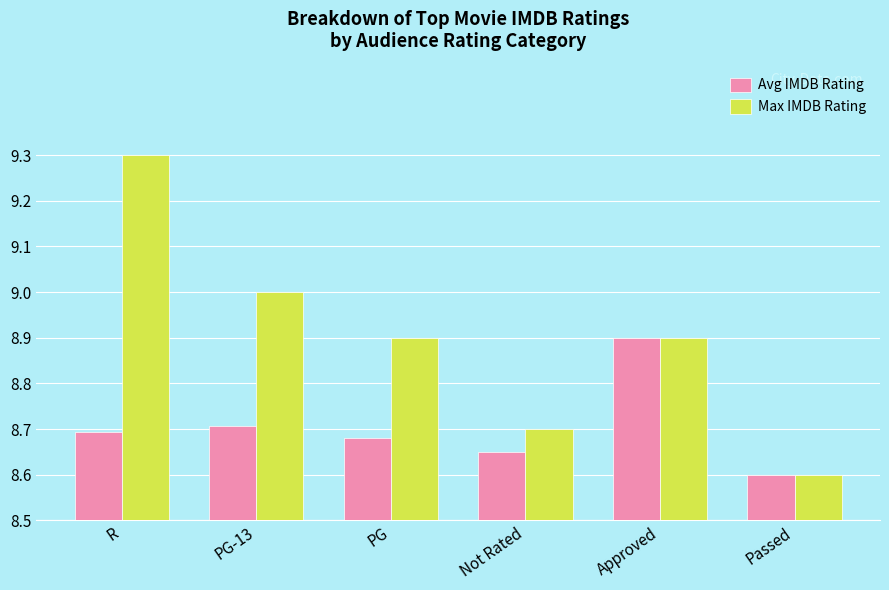

The value of Avg IMDB Rating at PG-13 is 5.2. True or false?

False